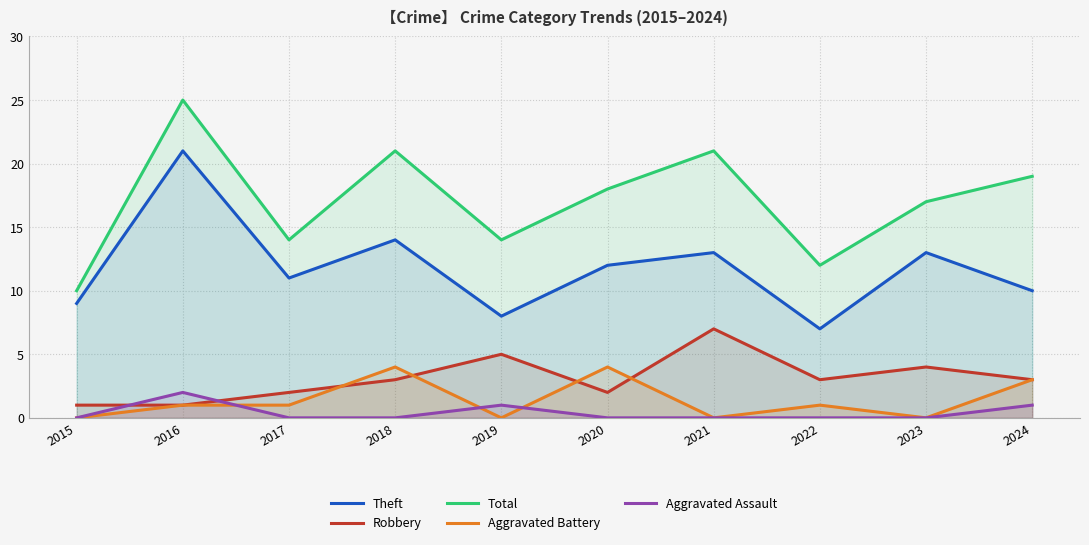

Count the Total values in the range 14 to 21.

7